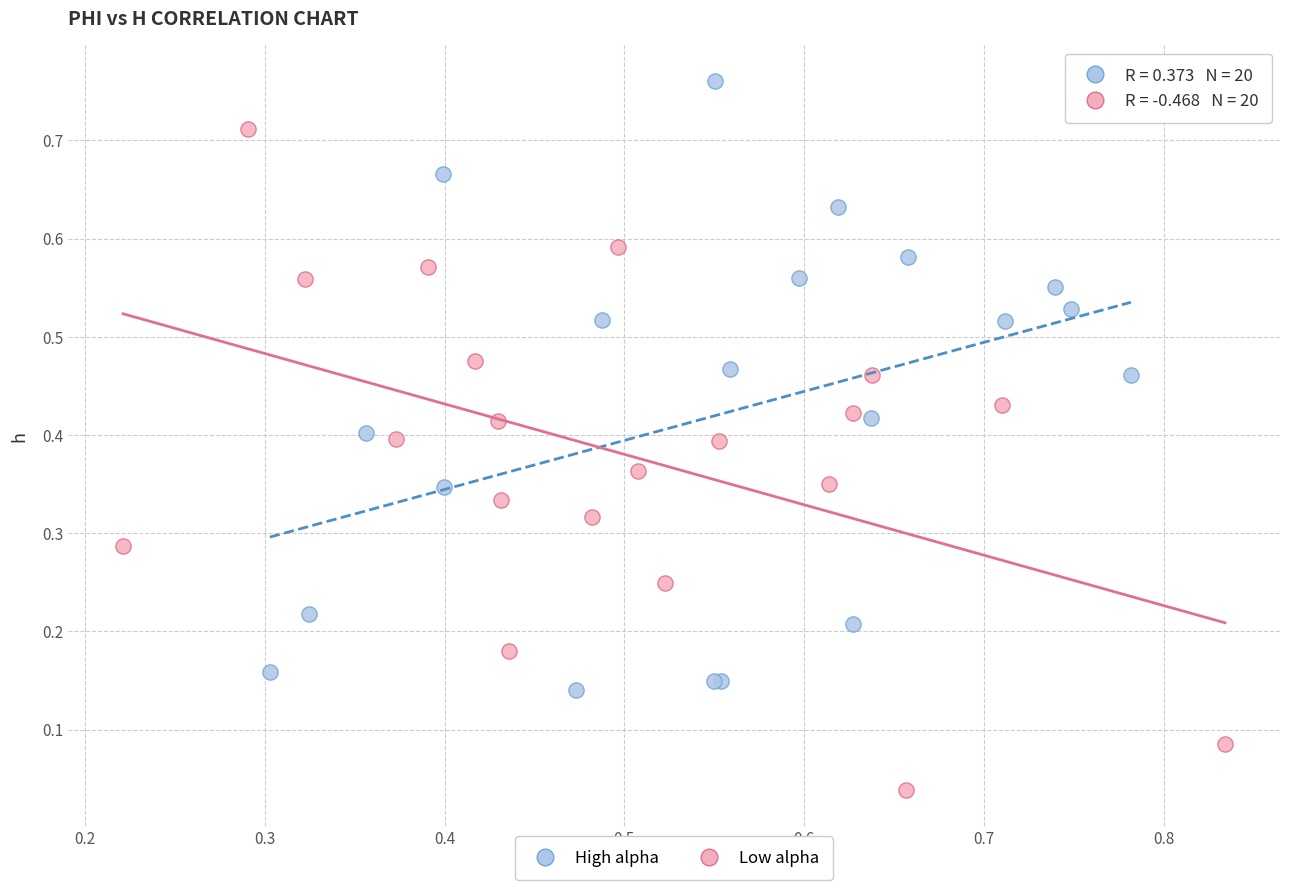

Which series contains the lowest Y value?

Low alpha